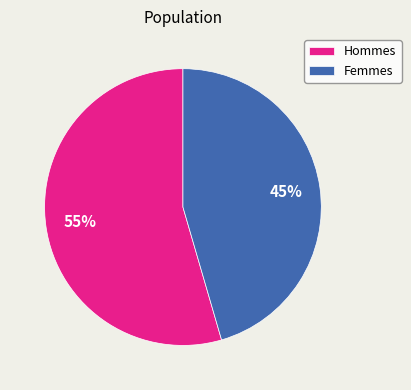

To the nearest percent, what is the average slice percentage?

50%